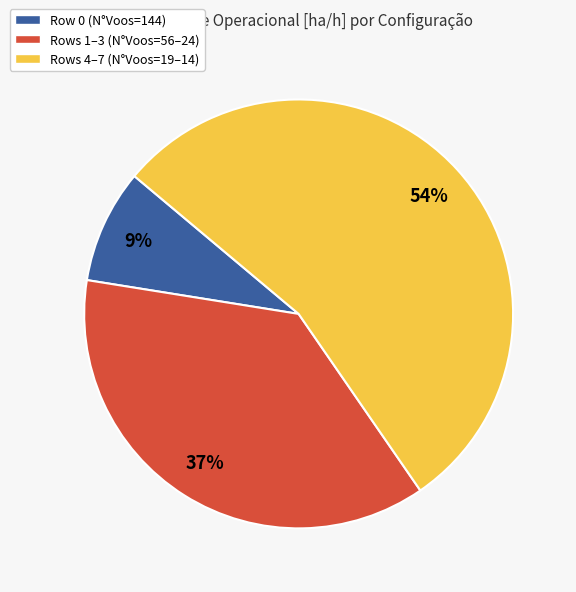

To the nearest percent, what portion does Rows 1–3 (N°Voos=56–24) represent?

37%